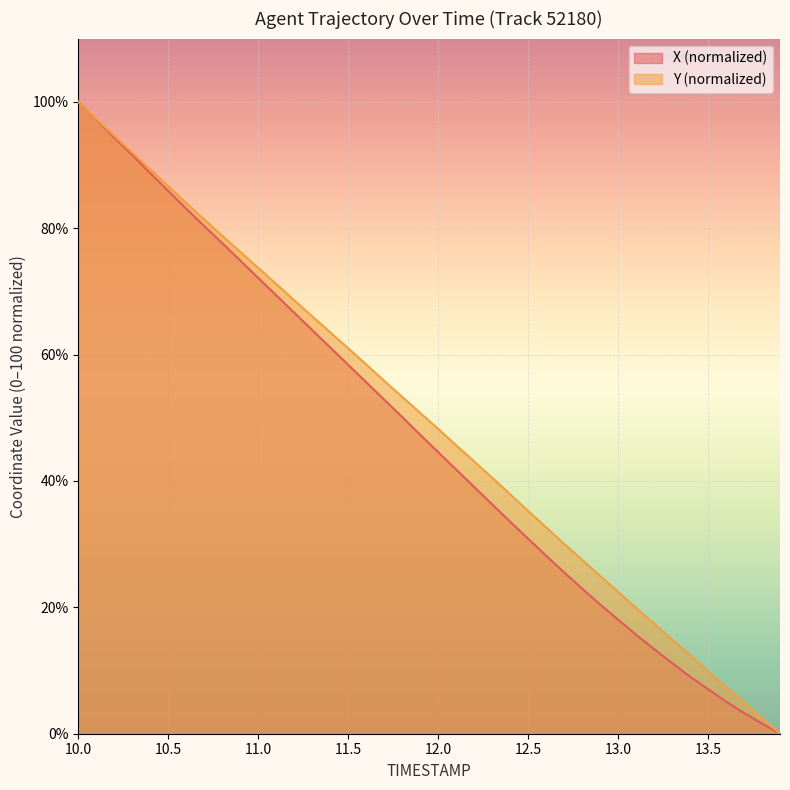

The X (normalized) series shows 58.4 at 11.5. True or false?

True